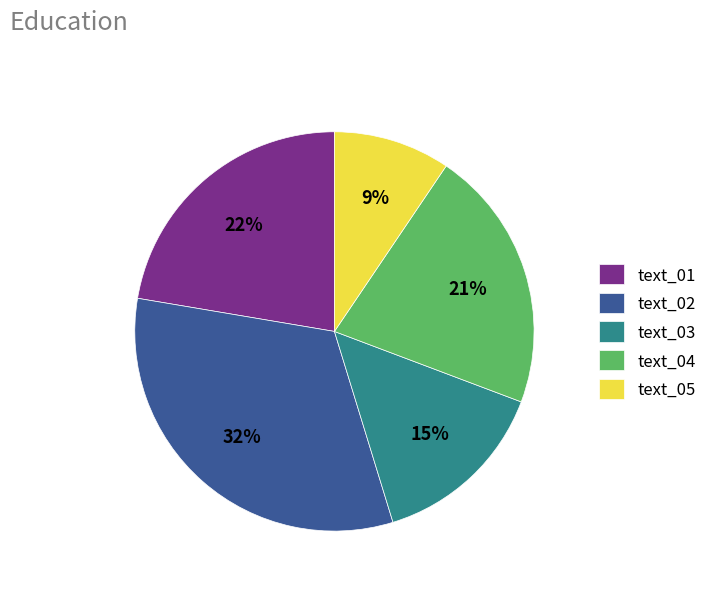

What is the largest slice in the pie chart?

text_02